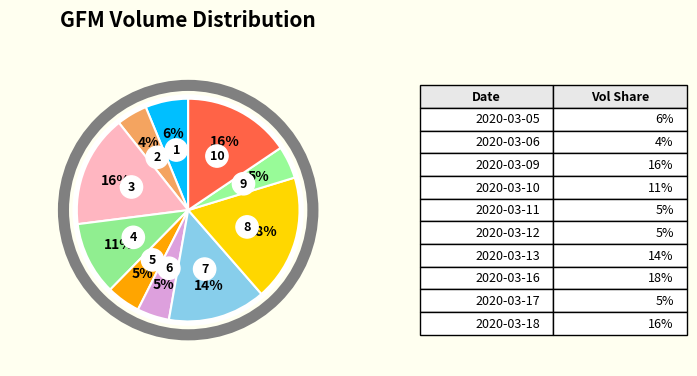

Count the number of slices in the pie.

10